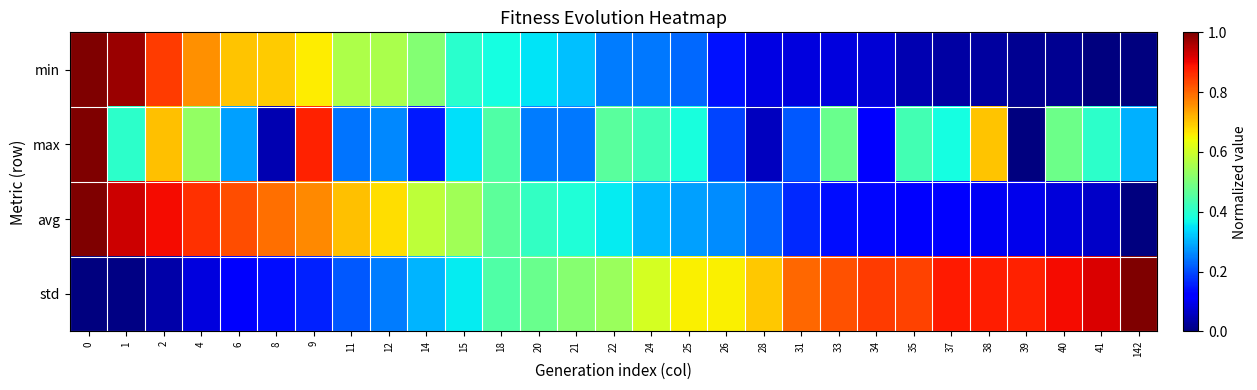

At 35, list the series in order from smallest to largest.

min, avg, max, std